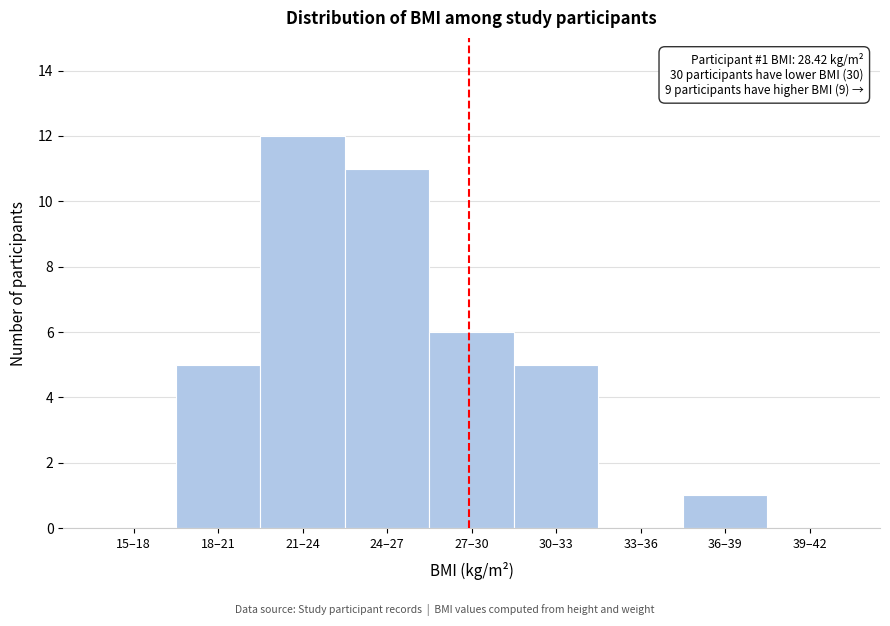

Reading left to right, list all the values displayed in this chart.

15–18=0	18–21=5	21–24=12	24–27=11	27–30=6	30–33=5	33–36=0	36–39=1	39–42=0